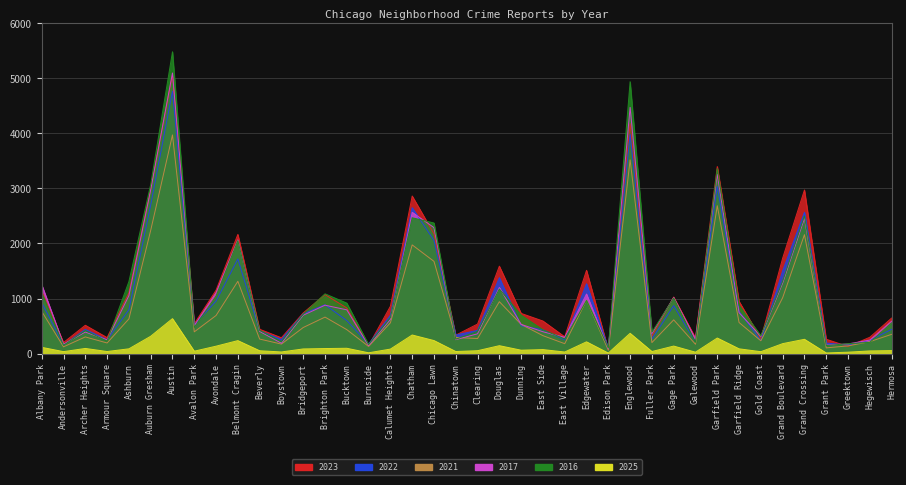

Where is the first local minimum for 2017?

Andersonville